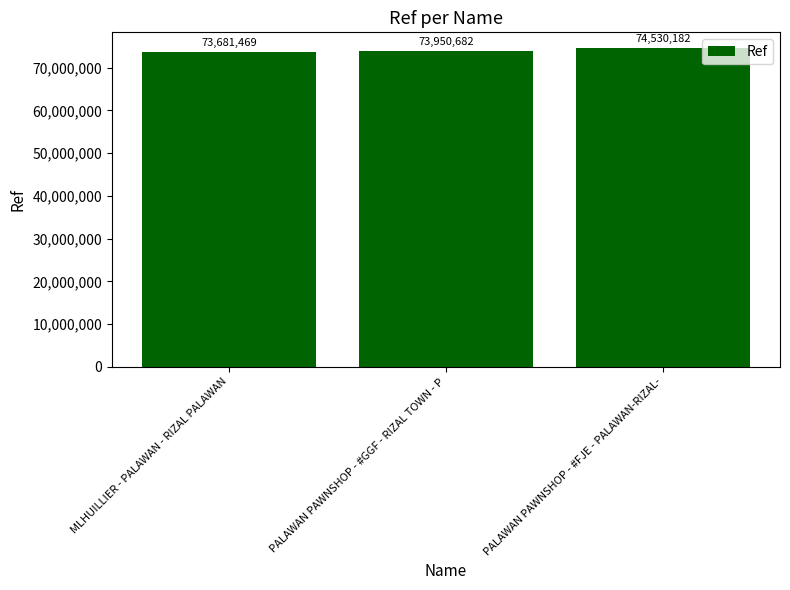

At which label is the value closest to 74105825?

PALAWAN PAWNSHOP - #GGF - RIZAL TOWN - P